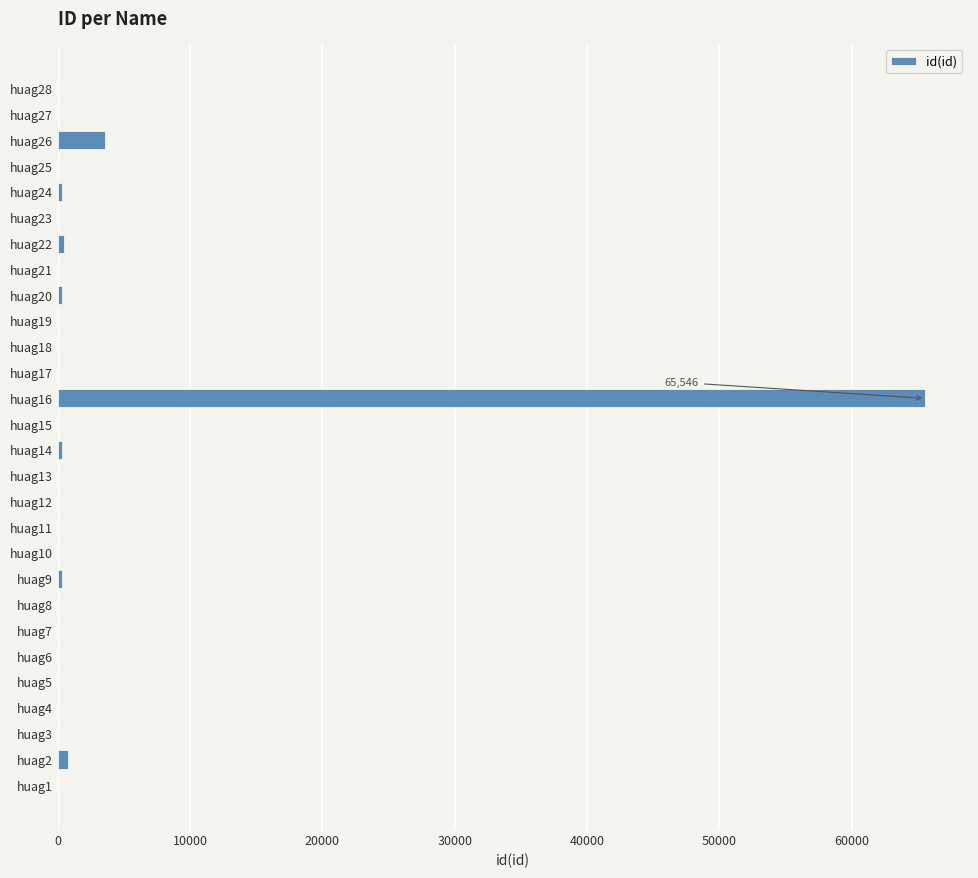

What is the maximum value shown in the chart?

65546